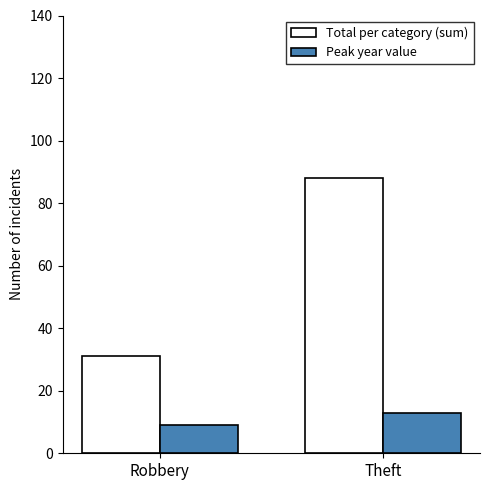

What is the total value across all series at Theft?

101